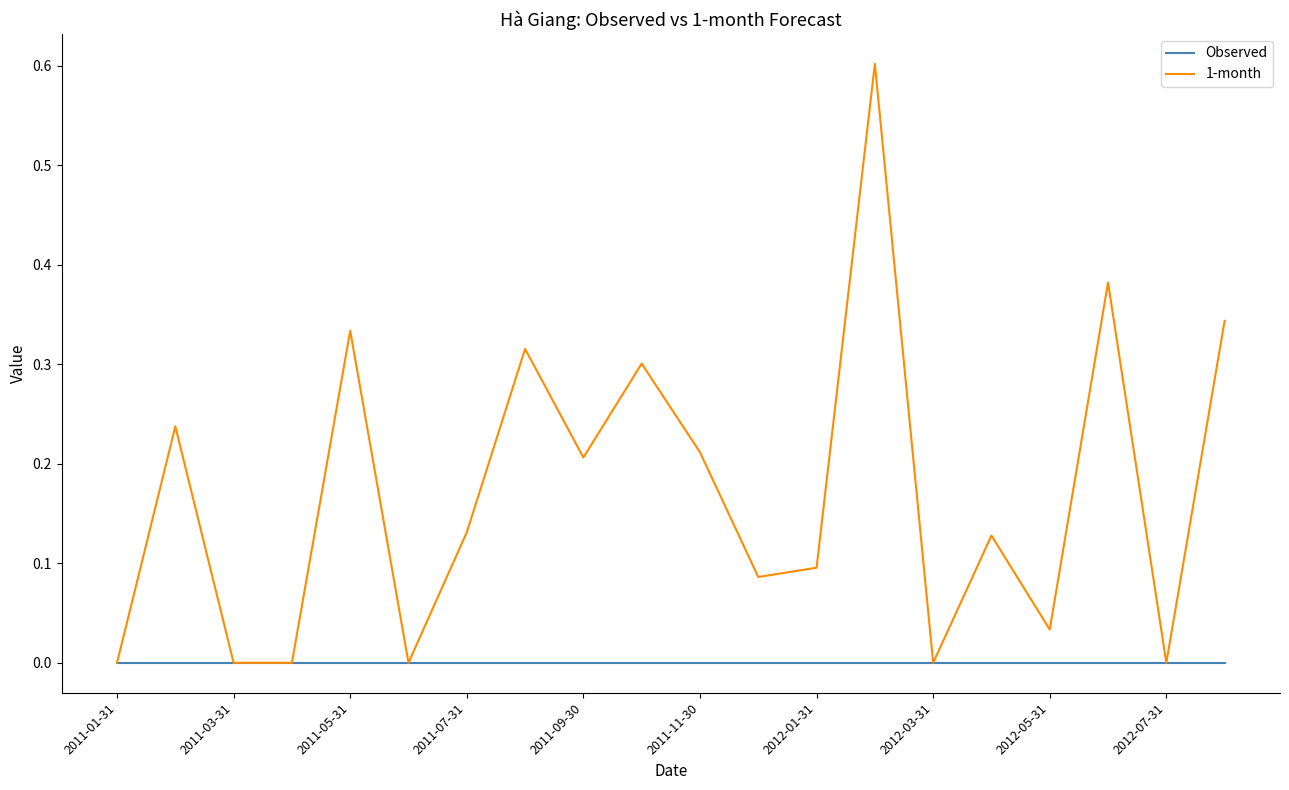

What are all the series names shown in the legend?

Observed, 1-month